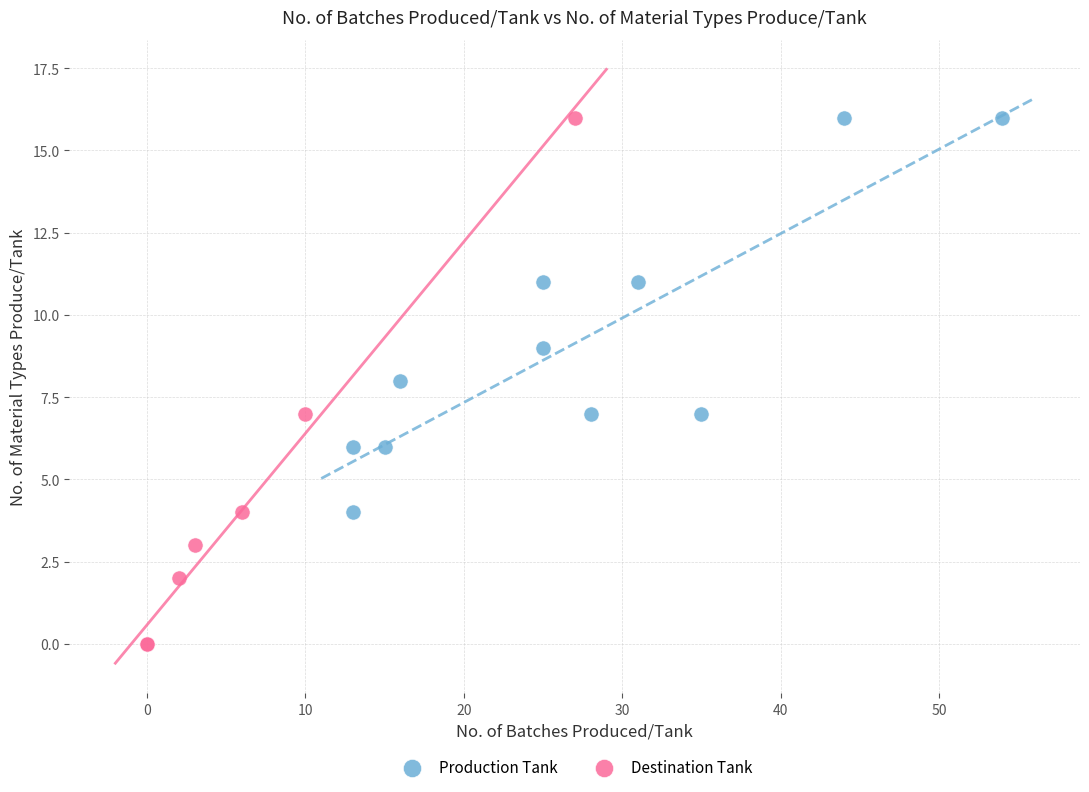

Which series has the largest Y range (max minus min)?

Destination Tank